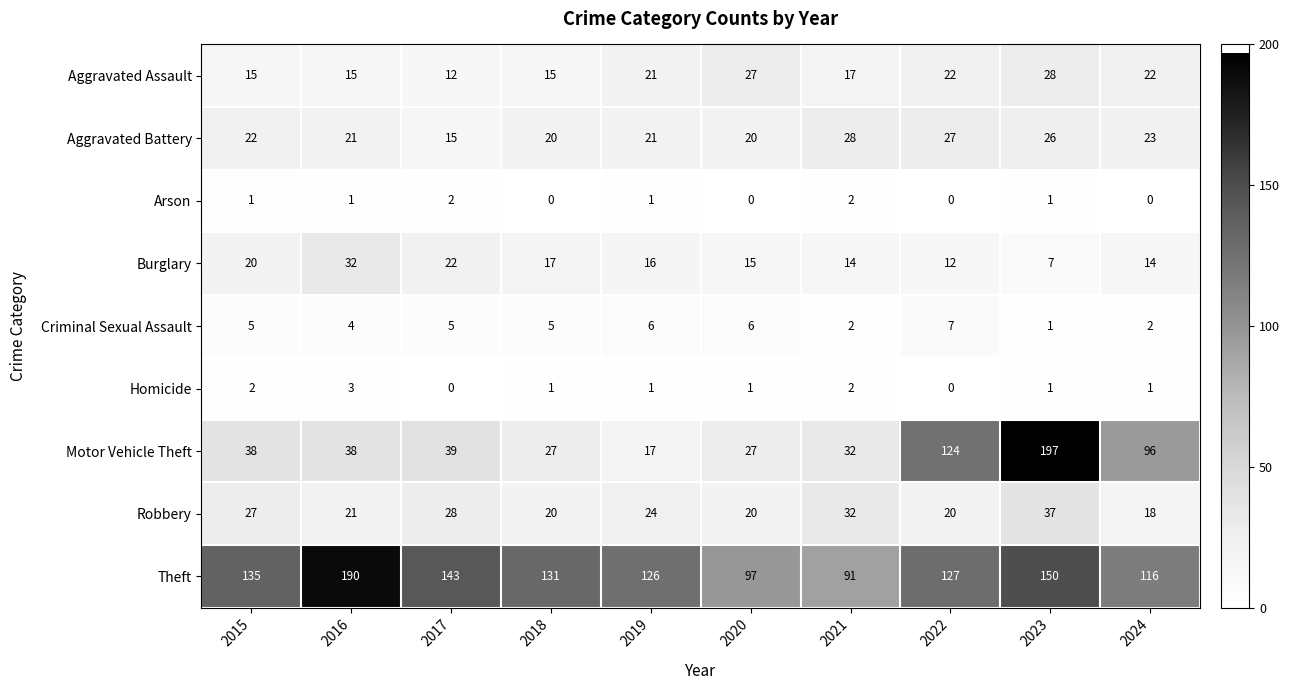

List the labels in order of Theft value, largest first.

2016, 2023, 2017, 2015, 2018, 2022, 2019, 2024, 2020, 2021